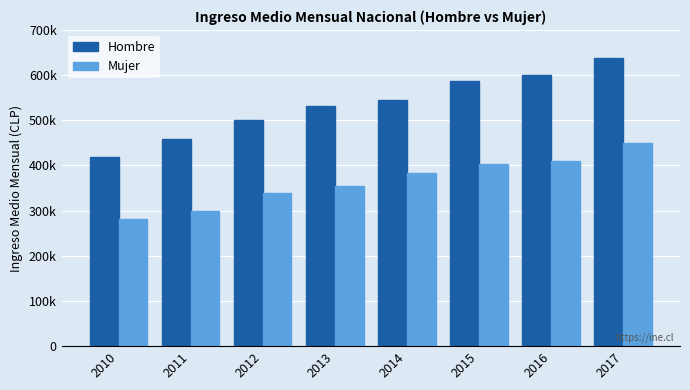

At which category is the sum across all series the highest?

2017